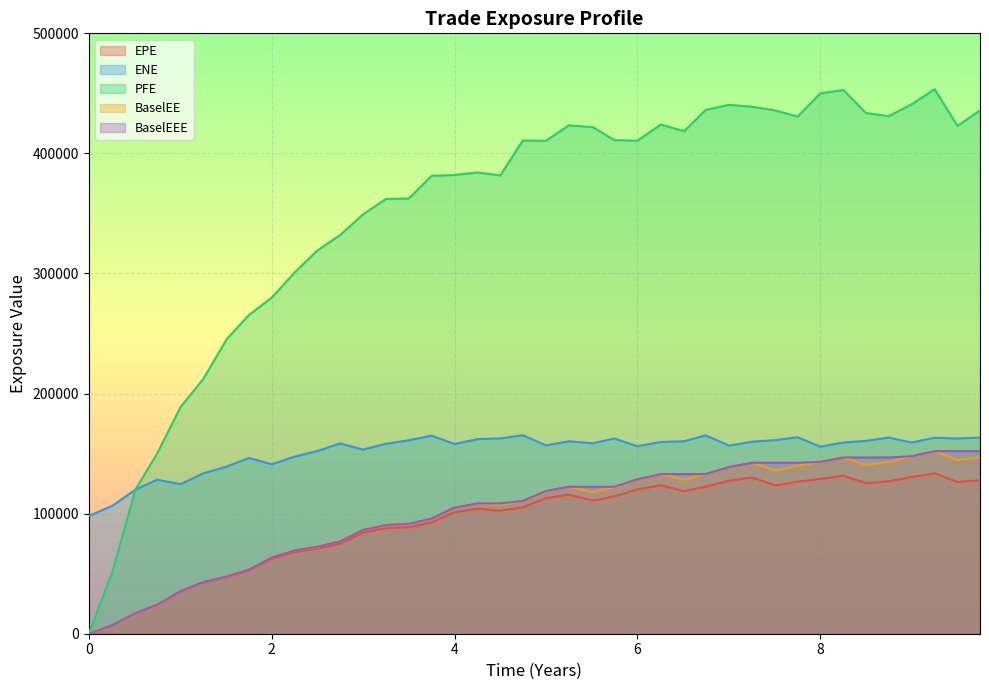

True or false: BaselEEE has more than 2 points higher than both neighbors.

False